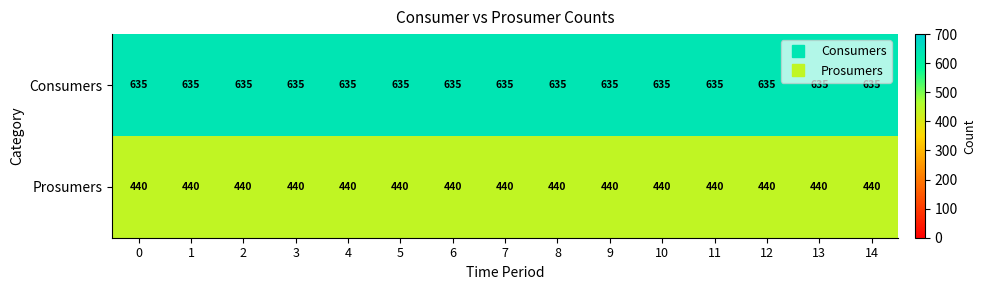

How many distinct data groups are displayed?

2